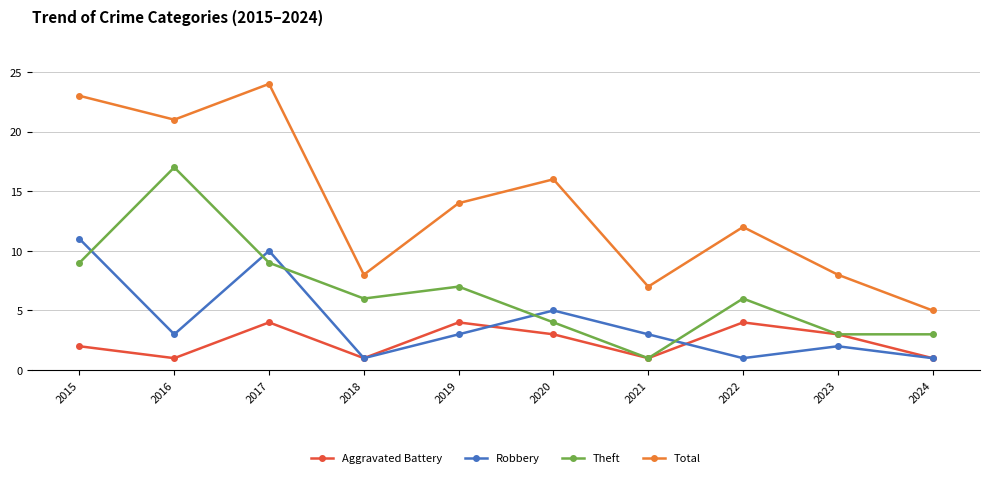

Count the number of categories in the chart.

10